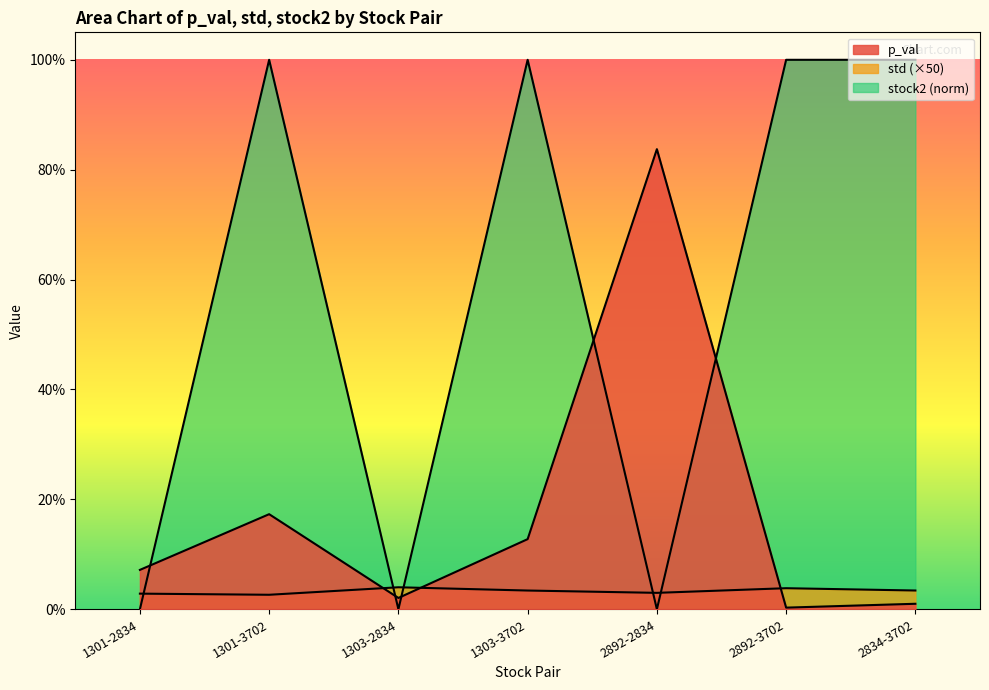

Which series has the largest total across all categories?

stock2